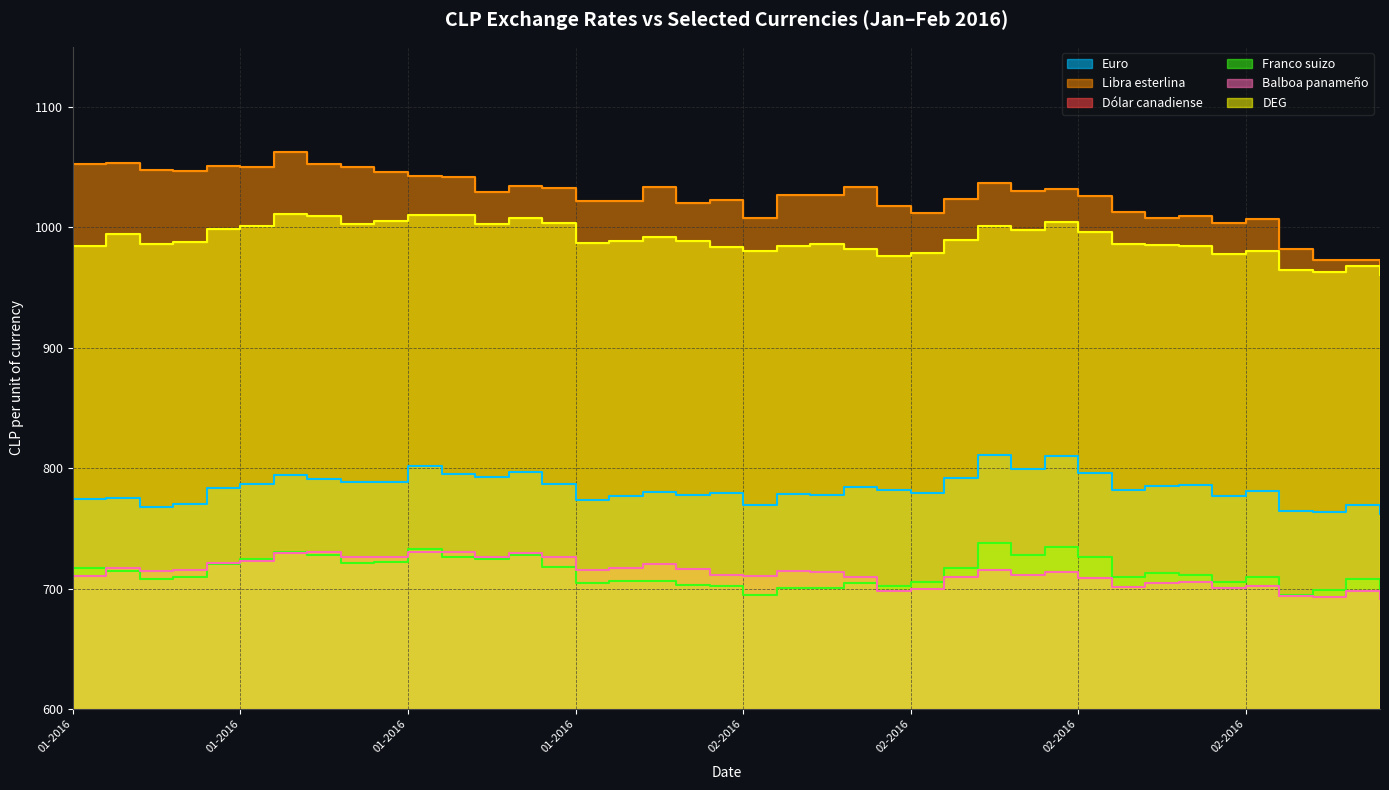

The value of DEG at 09-02-2016 is 989.6. True or false?

True